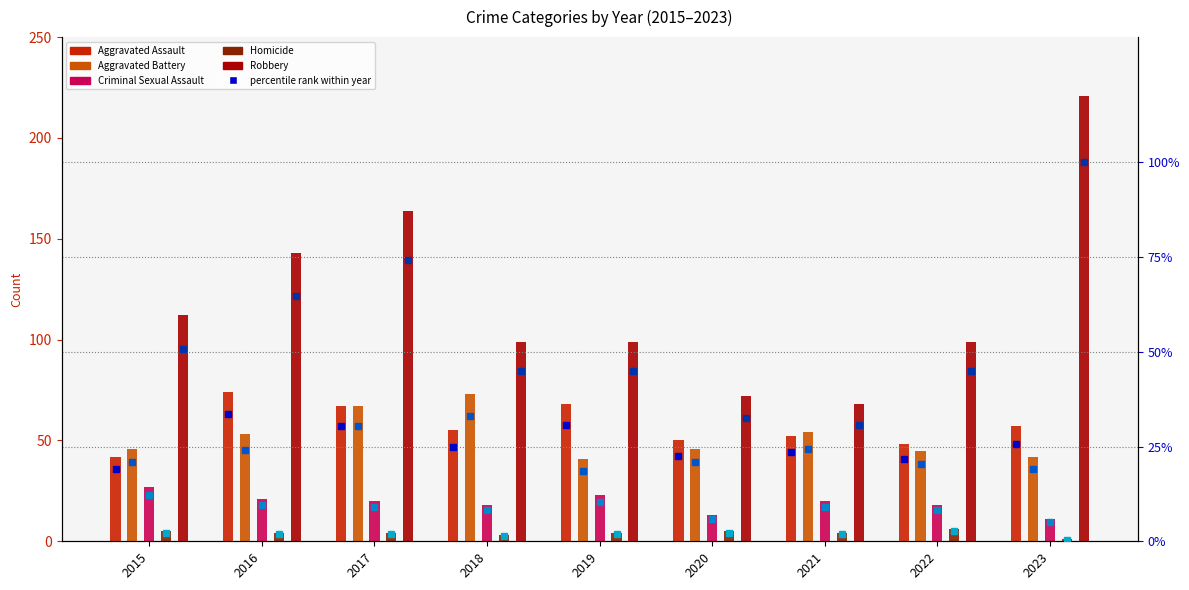

At how many categories does at least one series exceed 164?

1